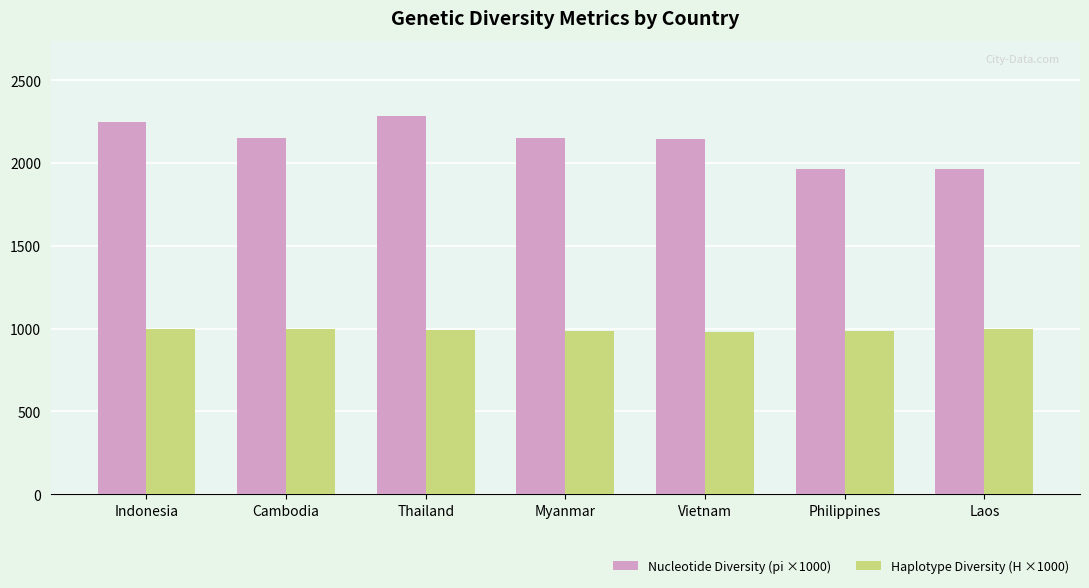

Is the value of Nucleotide Diversity (pi ×1000) at Indonesia greater than the value of Haplotype Diversity (H ×1000) at Indonesia?

Yes